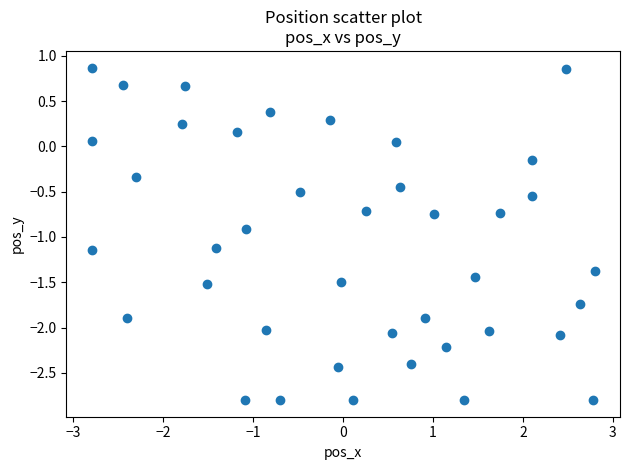

What is the range of Y values (max minus min)?

3.7